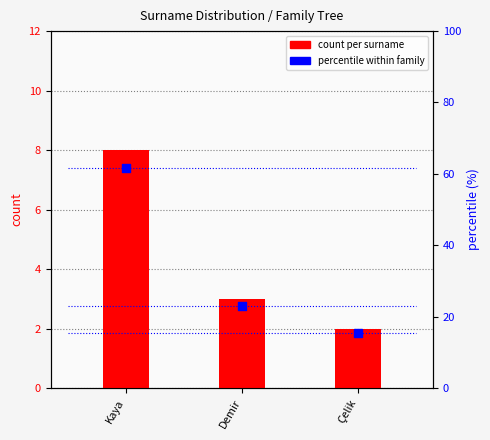

Which series has the largest total across all categories?

percentile within family